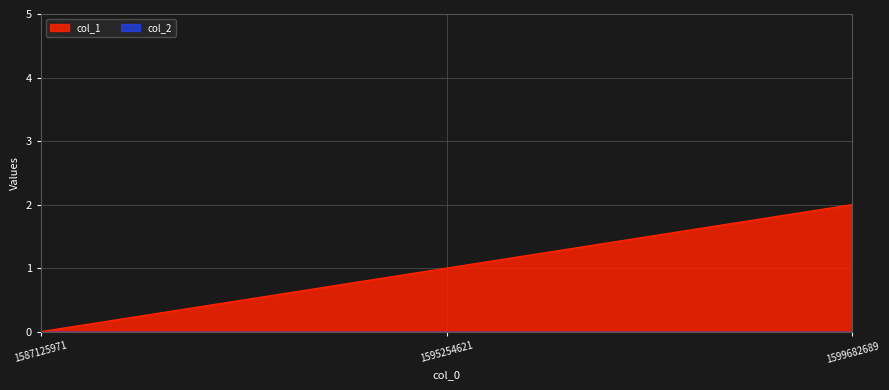

Where does the data first go above 1?

1599682689